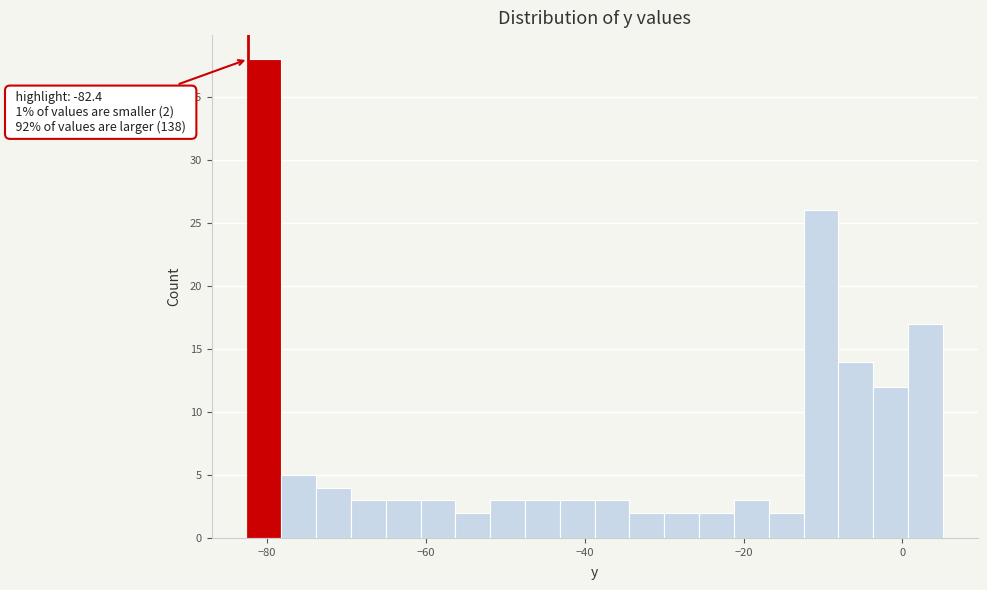

Read against the x-axis, roughly where is the centre of the tallest bar?

-80